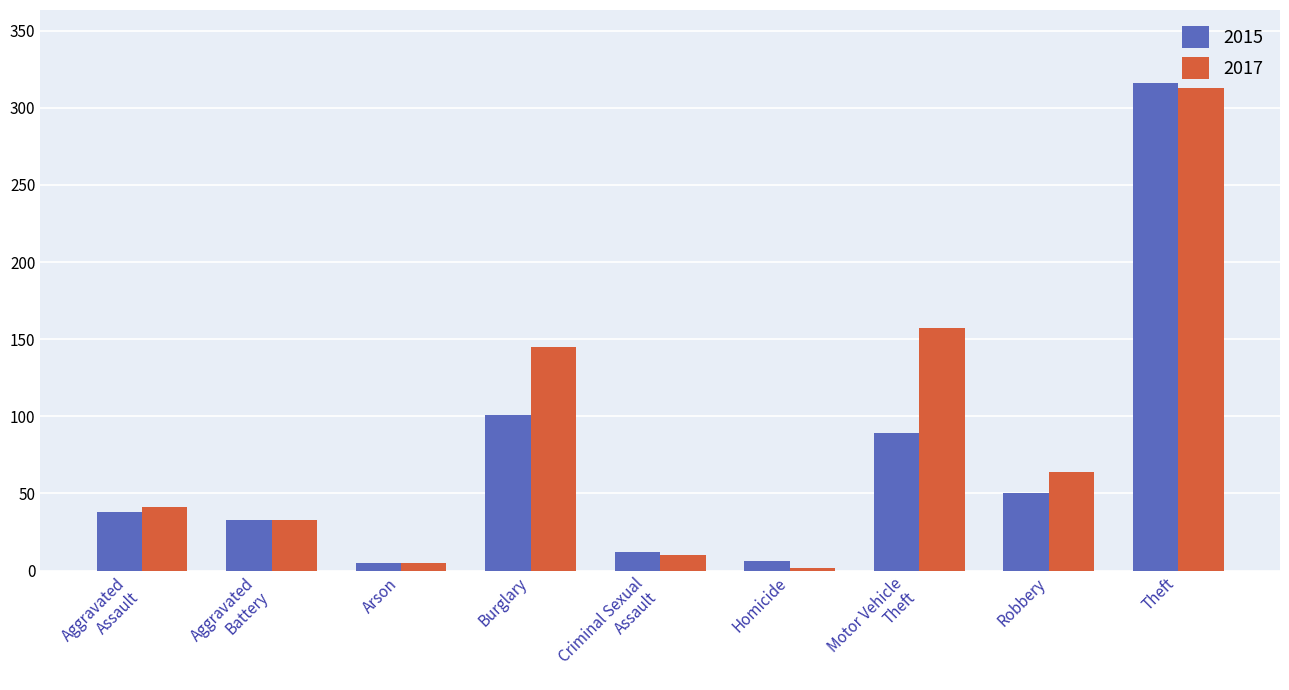

The value of 2017 at Theft is 313. True or false?

True